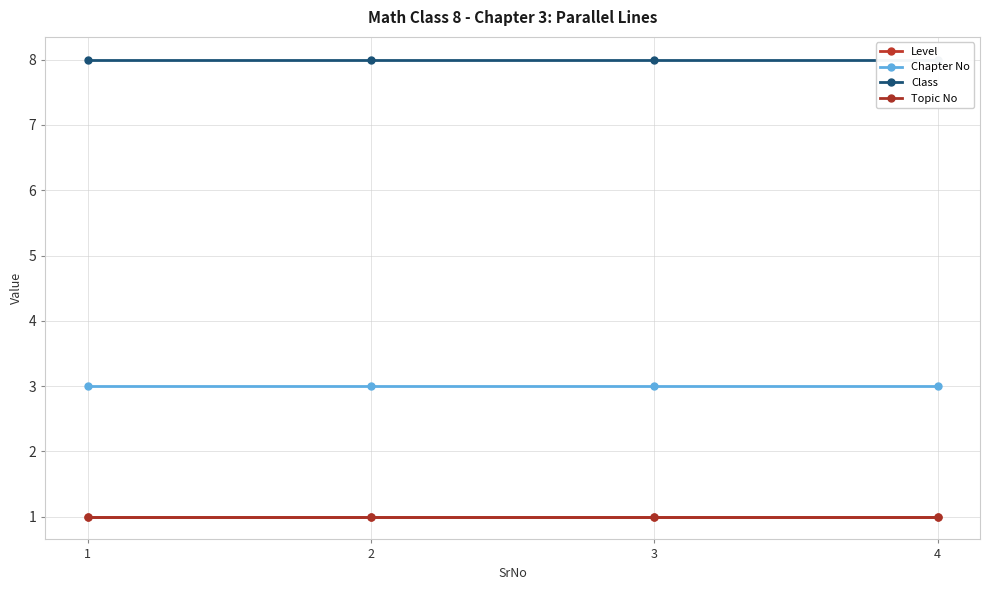

Where is Class nearest to the value 8?

1